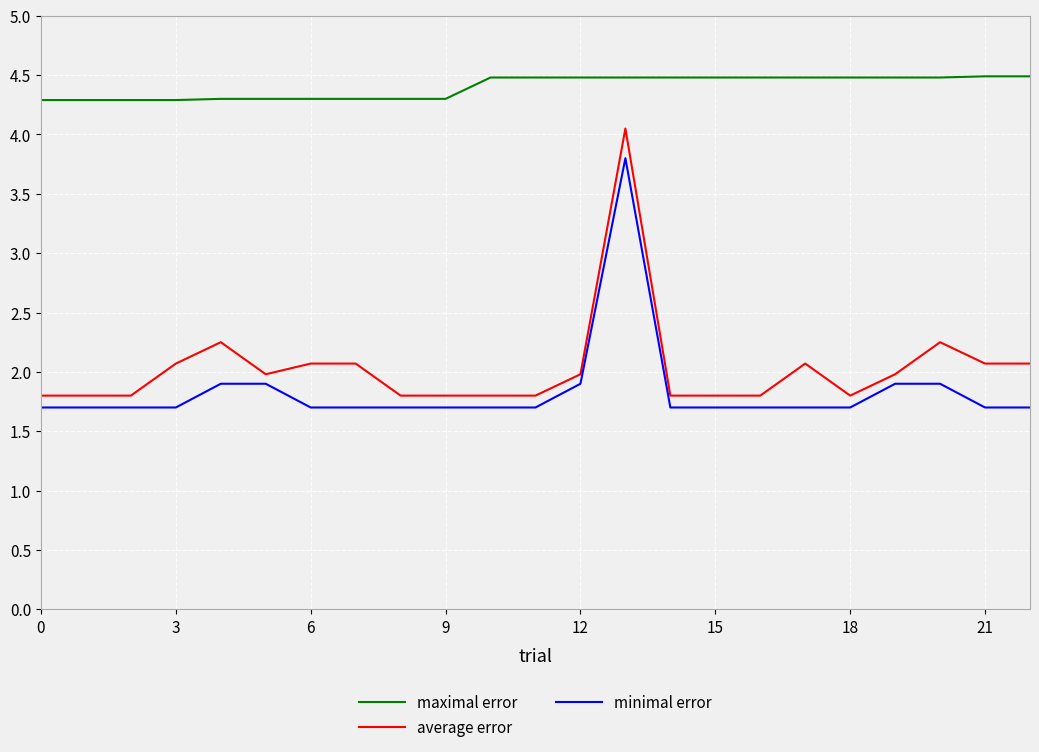

Is this an area chart (filled region under the line)?

No